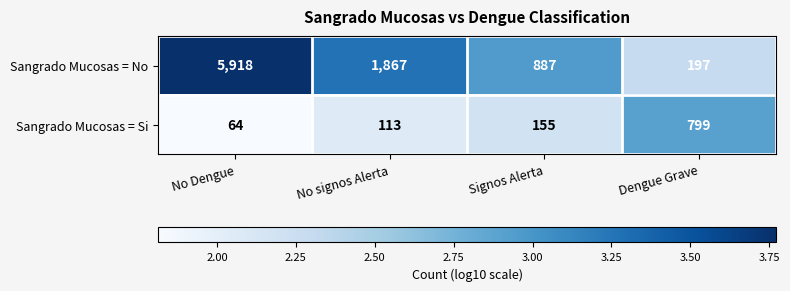

Reading left to right, extract all data points from this chart.

Sangrado Mucosas = No: No Dengue=5918	No signos Alerta=1867	Signos Alerta=887	Dengue Grave=197
Sangrado Mucosas = Si: No Dengue=64	No signos Alerta=113	Signos Alerta=155	Dengue Grave=799